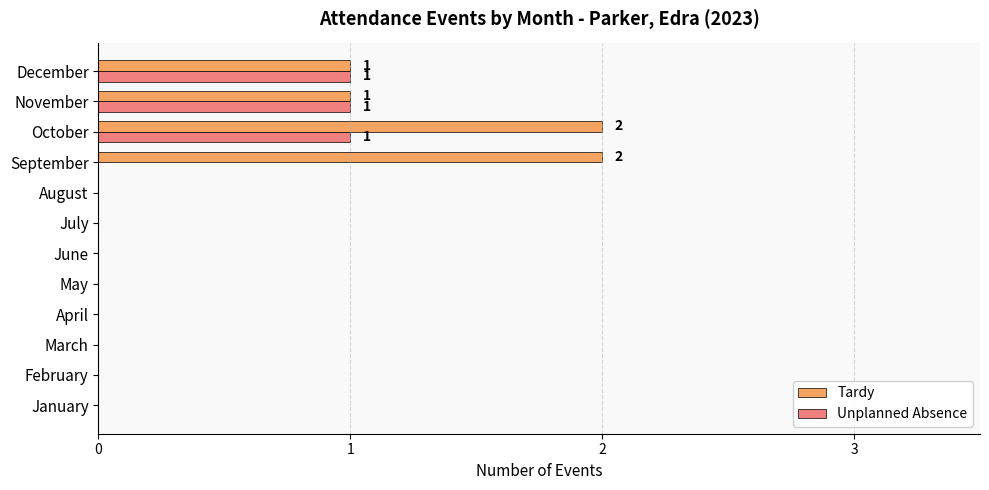

What is the sum of all Tardy values?

6